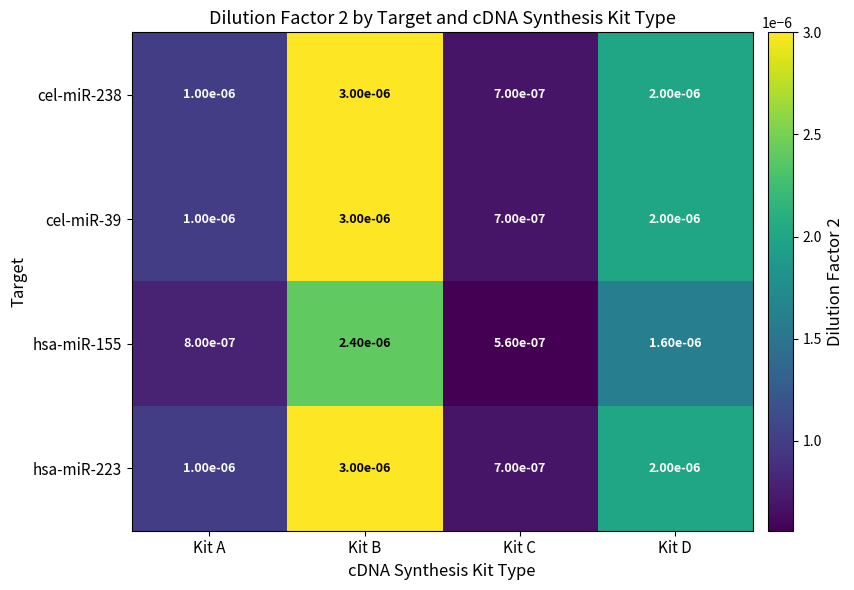

Which category has the lowest value in the hsa-miR-223 series?

Kit C